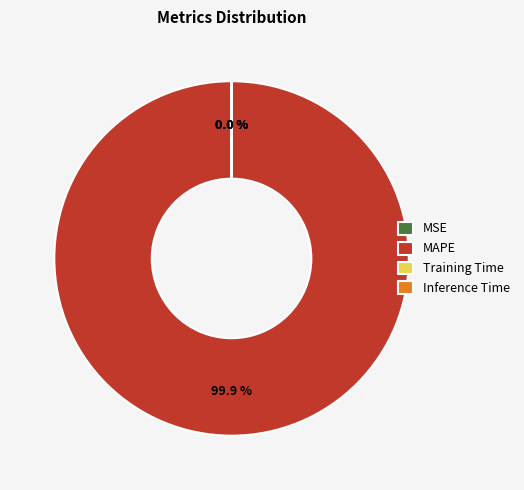

What is the majority slice?

MAPE